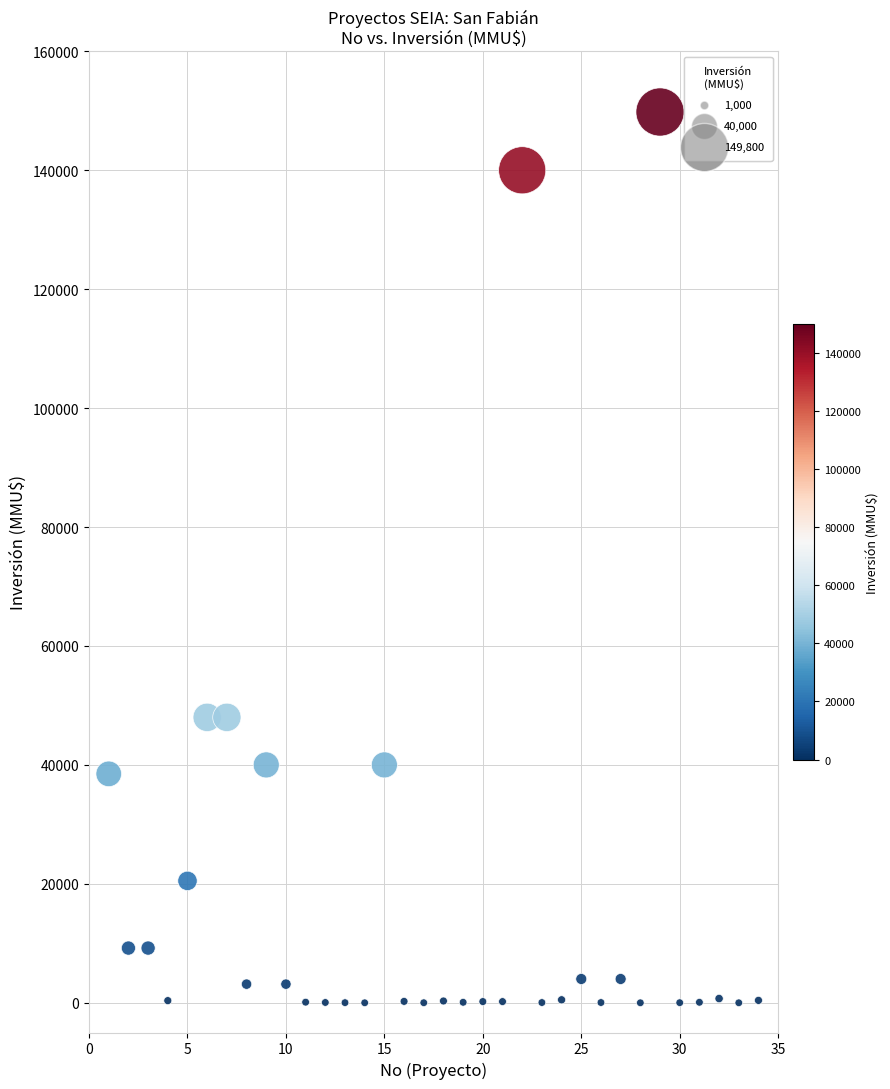

What is the range of X values (max minus min)?

33